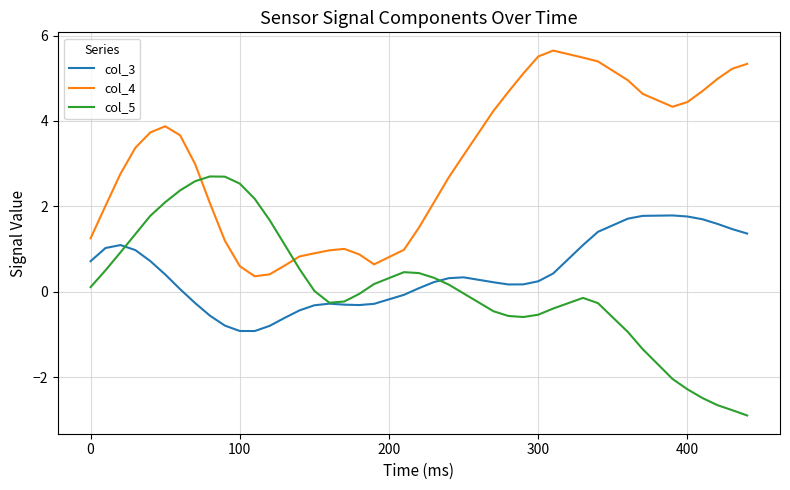

Rank the series by their maximum value, from highest to lowest.

col_4, col_5, col_3